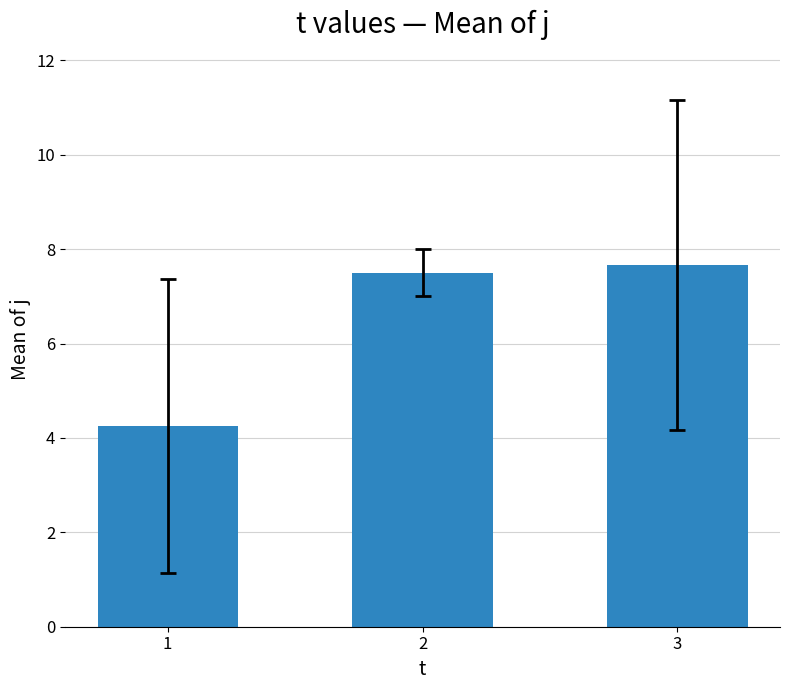

How many distinct data groups are displayed?

1